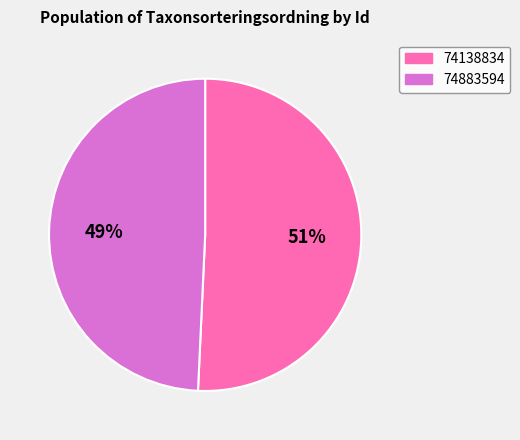

Is there any slice that represents more than half of the pie?

Yes